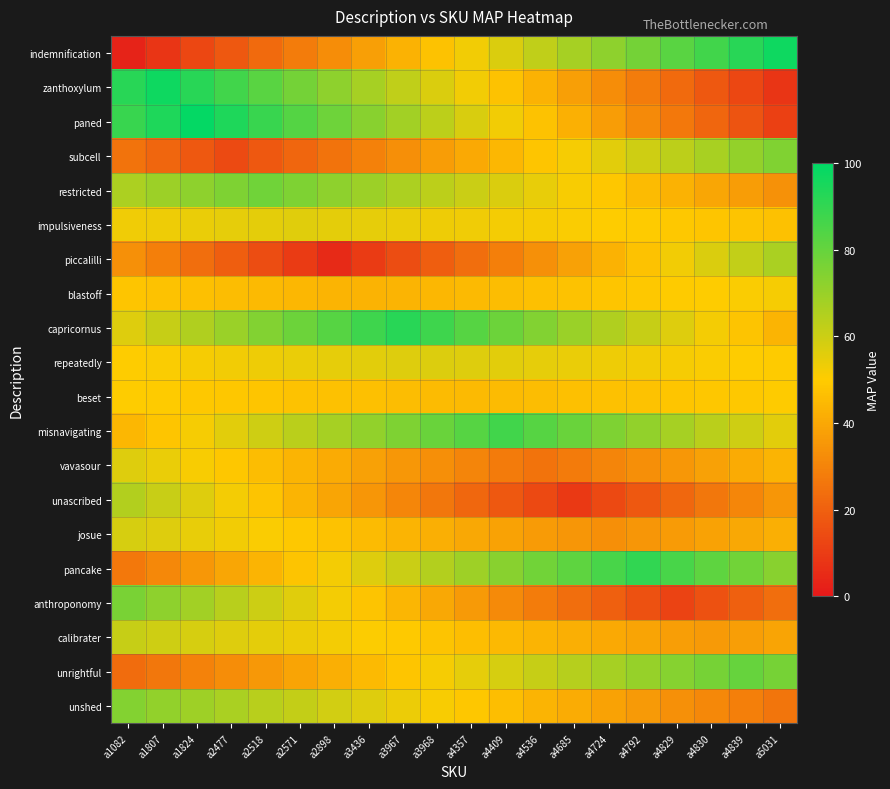

Reading right to left, what are all the values shown in this chart?

indemnification: a5031=97.0	a4839=92.1	a4830=87.1	a4829=82.2	a4792=77.2	a4724=72.3	a4685=67.3	a4536=62.4	a4409=57.4	a4357=52.5	a3968=47.5	a3967=42.6	a3436=37.6	a2898=32.7	a2571=27.7	a2518=22.8	a2477=17.8	a1824=12.9	a1807=7.9	a1082=3.0
zanthoxylum: a5031=7.9	a4839=12.9	a4830=17.8	a4829=22.8	a4792=27.7	a4724=32.7	a4685=37.6	a4536=42.6	a4409=47.5	a4357=52.5	a3968=57.4	a3967=62.4	a3436=67.3	a2898=72.3	a2571=77.2	a2518=82.2	a2477=87.1	a1824=92.1	a1807=97.0	a1082=92.1
paned: a5031=11.3	a4839=16.5	a4830=21.6	a4829=26.8	a4792=31.9	a4724=37.1	a4685=42.3	a4536=47.4	a4409=52.6	a4357=57.7	a3968=62.9	a3967=68.1	a3436=73.2	a2898=78.4	a2571=83.5	a2518=88.7	a2477=93.8	a1824=99.0	a1807=93.8	a1082=88.7
subcell: a5031=74.6	a4839=70.8	a4830=67.1	a4829=63.3	a4792=59.5	a4724=55.7	a4685=51.9	a4536=48.1	a4409=44.3	a4357=40.5	a3968=36.7	a3967=32.9	a3436=29.2	a2898=25.4	a2571=21.6	a2518=17.8	a2477=14.0	a1824=17.8	a1807=21.6	a1082=25.4
restricted: a5031=33.8	a4839=36.7	a4830=39.7	a4829=42.6	a4792=45.6	a4724=48.5	a4685=51.5	a4536=54.4	a4409=57.4	a4357=60.3	a3968=63.3	a3967=66.2	a3436=69.2	a2898=72.1	a2571=75.1	a2518=78.0	a2477=75.1	a1824=72.1	a1807=69.2	a1082=66.2
impulsiveness: a5031=47.2	a4839=47.8	a4830=48.4	a4829=49.1	a4792=49.7	a4724=50.3	a4685=50.9	a4536=51.6	a4409=52.2	a4357=52.8	a3968=53.5	a3967=54.1	a3436=54.7	a2898=55.4	a2571=56.0	a2518=55.4	a2477=54.7	a1824=54.1	a1807=53.5	a1082=52.8
piccalilli: a5031=66.6	a4839=61.8	a4830=57.1	a4829=52.4	a4792=47.6	a4724=42.9	a4685=38.2	a4536=33.4	a4409=28.7	a4357=23.9	a3968=19.2	a3967=14.5	a3436=9.7	a2898=5.0	a2571=9.7	a2518=14.5	a2477=19.2	a1824=23.9	a1807=28.7	a1082=33.4
blastoff: a5031=51.8	a4839=51.1	a4830=50.4	a4829=49.6	a4792=48.9	a4724=48.2	a4685=47.4	a4536=46.7	a4409=45.9	a4357=45.2	a3968=44.5	a3967=43.7	a3436=43.0	a2898=43.7	a2571=44.5	a2518=45.2	a2477=45.9	a1824=46.7	a1807=47.4	a1082=48.2
capricornus: a5031=43.4	a4839=47.8	a4830=52.2	a4829=56.6	a4792=61.1	a4724=65.5	a4685=69.9	a4536=74.3	a4409=78.7	a4357=83.2	a3968=87.6	a3967=92.0	a3436=87.6	a2898=83.2	a2571=78.7	a2518=74.3	a2477=69.9	a1824=65.5	a1807=61.1	a1082=56.6
repeatedly: a5031=49.6	a4839=50.4	a4830=51.1	a4829=51.8	a4792=52.6	a4724=53.3	a4685=54.1	a4536=54.8	a4409=55.5	a4357=56.3	a3968=57.0	a3967=56.3	a3436=55.5	a2898=54.8	a2571=54.1	a2518=53.3	a2477=52.6	a1824=51.8	a1807=51.1	a1082=50.4
beset: a5031=49.7	a4839=49.2	a4830=48.7	a4829=48.2	a4792=47.6	a4724=47.1	a4685=46.6	a4536=46.1	a4409=45.5	a4357=45.0	a3968=45.5	a3967=46.1	a3436=46.6	a2898=47.1	a2571=47.6	a2518=48.2	a2477=48.7	a1824=49.2	a1807=49.7	a1082=50.3
misnavigating: a5031=55.8	a4839=59.7	a4830=63.6	a4829=67.5	a4792=71.4	a4724=75.3	a4685=79.2	a4536=83.1	a4409=87.0	a4357=83.1	a3968=79.2	a3967=75.3	a3436=71.4	a2898=67.5	a2571=63.6	a2518=59.7	a2477=55.8	a1824=51.9	a1807=48.1	a1082=44.2
vavasour: a5031=43.4	a4839=40.8	a4830=38.2	a4829=35.5	a4792=32.9	a4724=30.3	a4685=27.6	a4536=25.0	a4409=27.6	a4357=30.3	a3968=32.9	a3967=35.5	a3436=38.2	a2898=40.8	a2571=43.4	a2518=46.1	a2477=48.7	a1824=51.3	a1807=53.9	a1082=56.6
unascribed: a5031=34.9	a4839=30.6	a4830=26.3	a4829=21.9	a4792=17.6	a4724=13.3	a4685=9.0	a4536=13.3	a4409=17.6	a4357=21.9	a3968=26.3	a3967=30.6	a3436=34.9	a2898=39.2	a2571=43.5	a2518=47.8	a2477=52.2	a1824=56.5	a1807=60.8	a1082=65.1
josue: a5031=41.9	a4839=40.2	a4830=38.4	a4829=36.6	a4792=34.8	a4724=33.0	a4685=34.8	a4536=36.6	a4409=38.4	a4357=40.2	a3968=41.9	a3967=43.7	a3436=45.5	a2898=47.3	a2571=49.1	a2518=50.9	a2477=52.7	a1824=54.5	a1807=56.3	a1082=58.1
pancake: a5031=73.2	a4839=77.4	a4830=81.6	a4829=85.8	a4792=90.0	a4724=85.8	a4685=81.6	a4536=77.4	a4409=73.2	a4357=68.9	a3968=64.7	a3967=60.5	a3436=56.3	a2898=52.1	a2571=47.9	a2518=43.7	a2477=39.5	a1824=35.3	a1807=31.1	a1082=26.8
anthroponomy: a5031=24.0	a4839=20.0	a4830=16.0	a4829=12.0	a4792=16.0	a4724=20.0	a4685=24.0	a4536=28.0	a4409=32.0	a4357=36.0	a3968=40.0	a3967=44.0	a3436=48.0	a2898=52.0	a2571=56.0	a2518=60.0	a2477=64.0	a1824=68.0	a1807=72.0	a1082=76.0
calibrater: a5031=38.9	a4839=37.5	a4830=36.0	a4829=37.5	a4792=38.9	a4724=40.4	a4685=41.9	a4536=43.4	a4409=44.8	a4357=46.3	a3968=47.8	a3967=49.3	a3436=50.7	a2898=52.2	a2571=53.7	a2518=55.2	a2477=56.6	a1824=58.1	a1807=59.6	a1082=61.1
unrightful: a5031=76.8	a4839=80.0	a4830=76.8	a4829=73.7	a4792=70.5	a4724=67.4	a4685=64.2	a4536=61.1	a4409=57.9	a4357=54.7	a3968=51.6	a3967=48.4	a3436=45.3	a2898=42.1	a2571=38.9	a2518=35.8	a2477=32.6	a1824=29.5	a1807=26.3	a1082=23.2
unshed: a5031=26.0	a4839=28.5	a4830=31.1	a4829=33.6	a4792=36.1	a4724=38.6	a4685=41.2	a4536=43.7	a4409=46.2	a4357=48.7	a3968=51.3	a3967=53.8	a3436=56.3	a2898=58.8	a2571=61.4	a2518=63.9	a2477=66.4	a1824=68.9	a1807=71.5	a1082=74.0